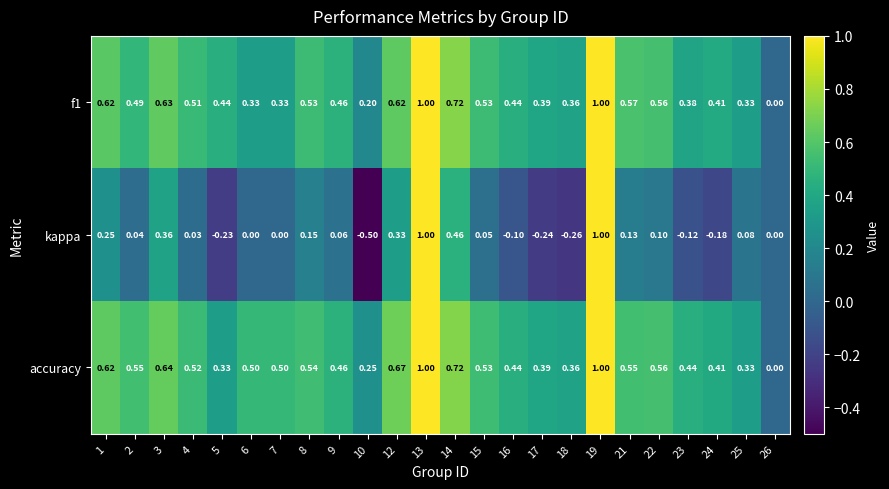

How many series are shown in this chart?

3